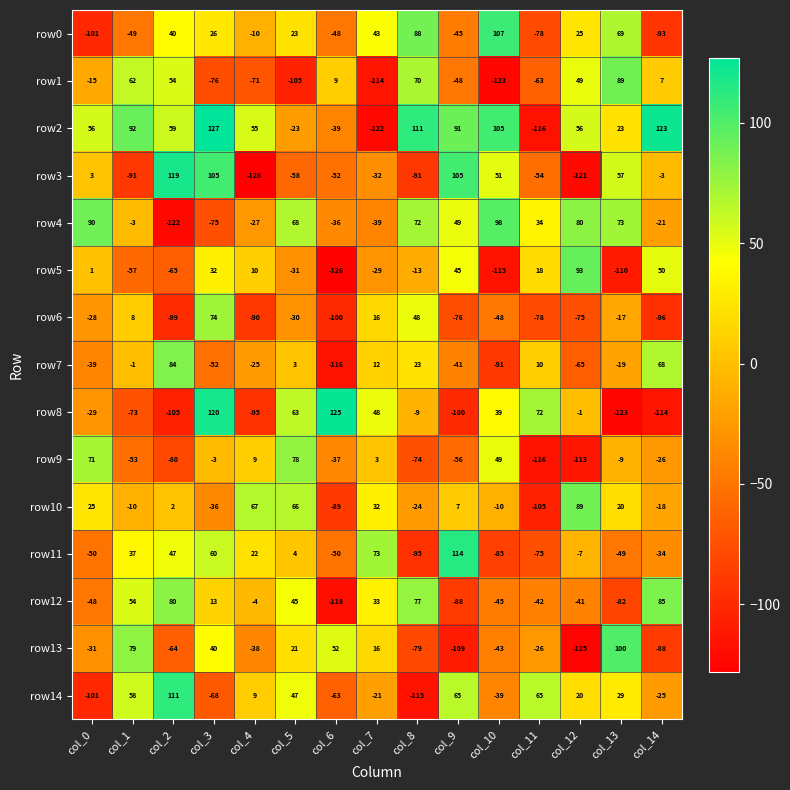

How many series are shown in this chart?

15